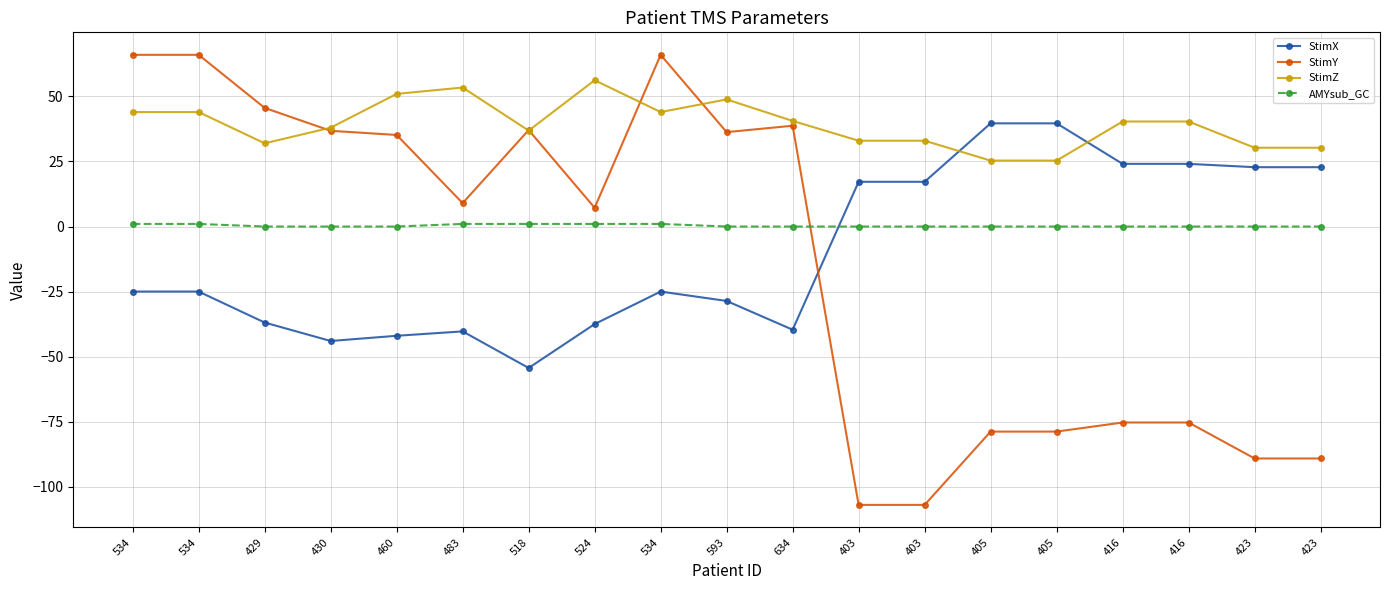

What is the average value of the StimX series?

-10.0